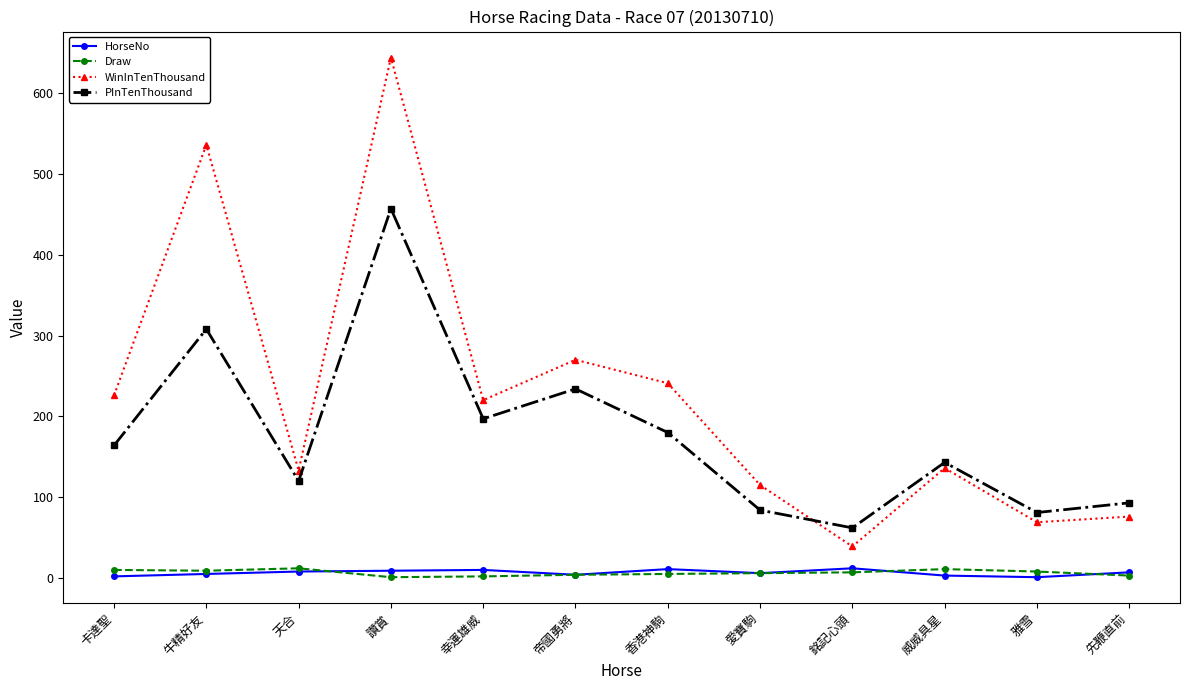

Where do PInTenThousand and WinInTenThousand first cross each other?

愛寶駒 and 銘記心頭